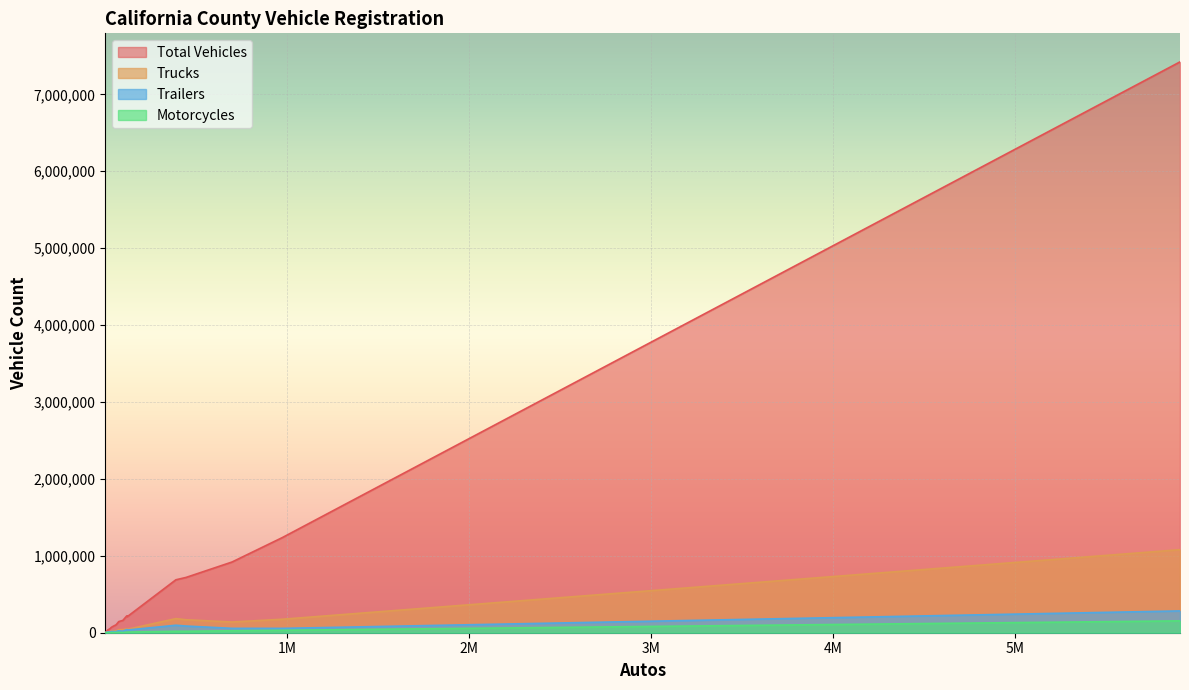

True or false: Motorcycles has more than 1 interior local peaks.

True